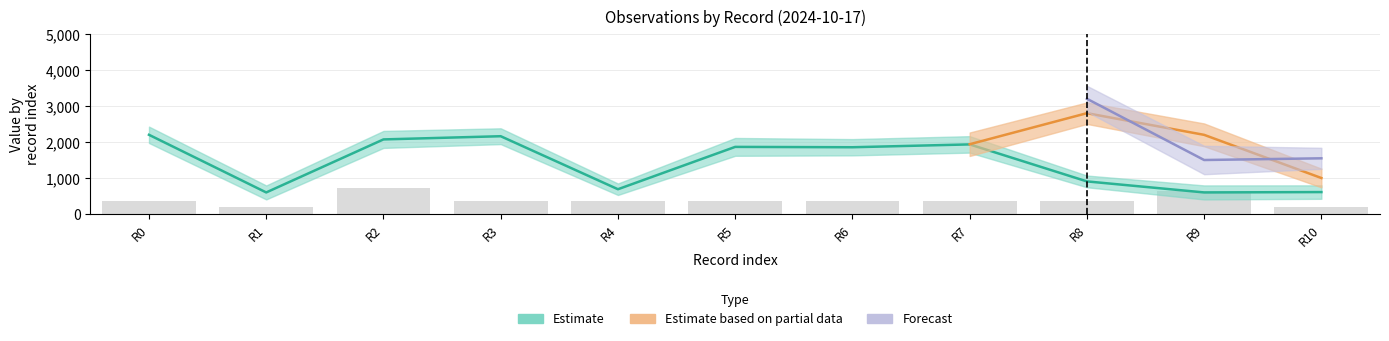

The chart shows a value of 147.7 at R5. True or false?

False